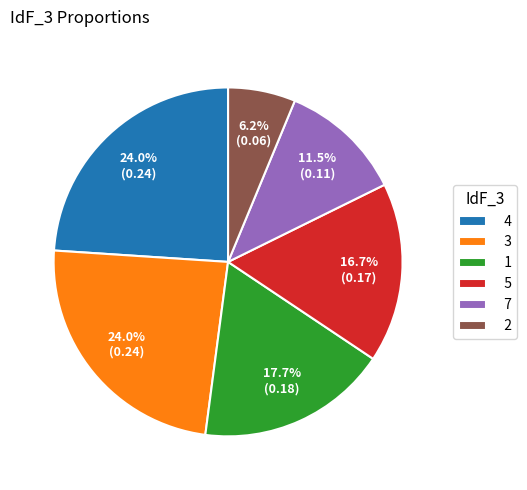

How many slices are in this pie chart?

6